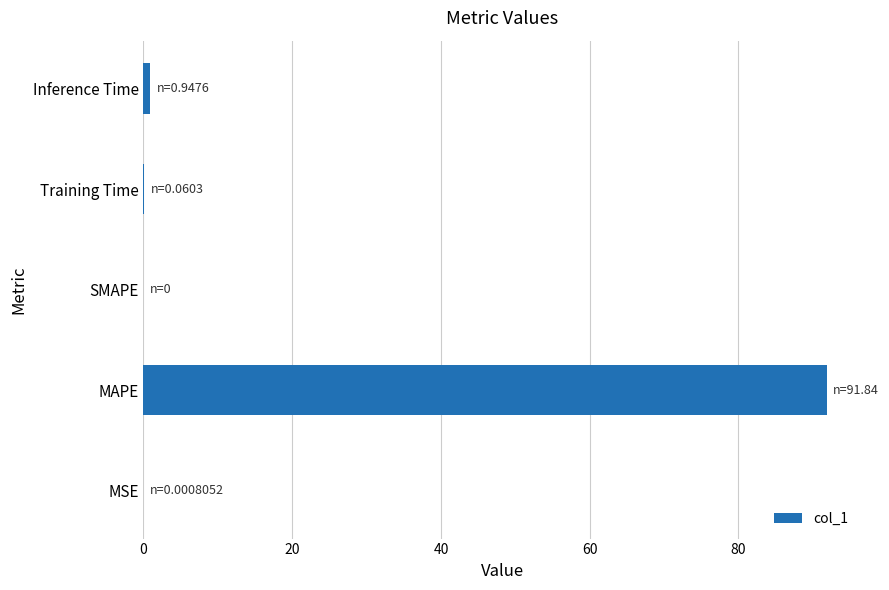

What is the average value?

18.6